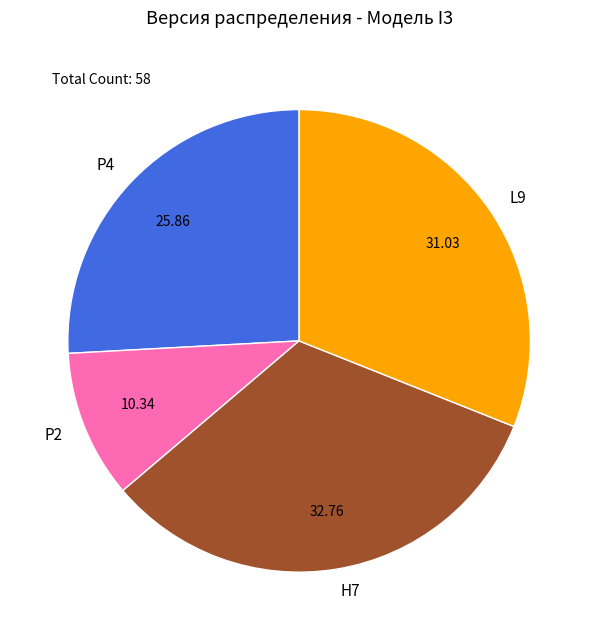

The H7 slice represents 27% of the pie. True or false?

False